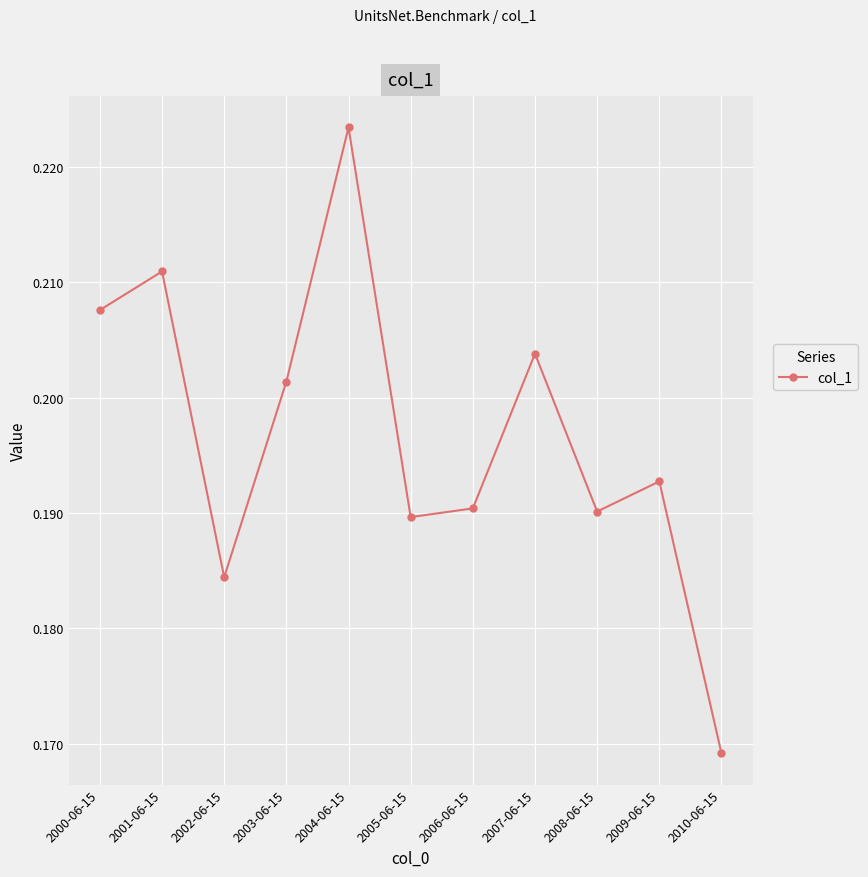

Is it true that the value at 2009-06-15 is 0.1?

False